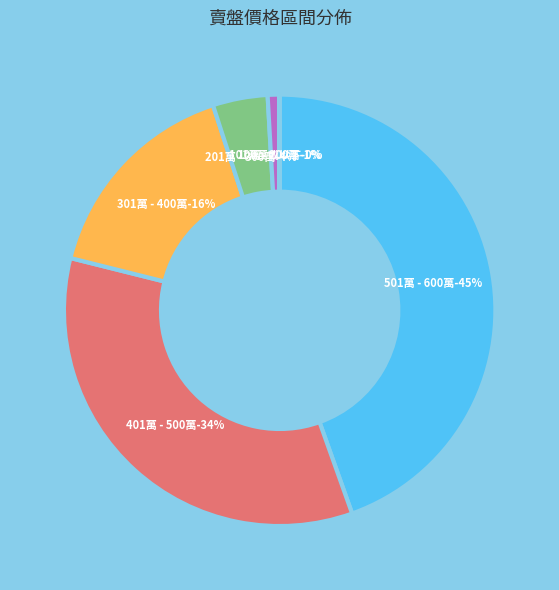

What percentage is NOT represented by 501萬 - 600萬?

55.5%